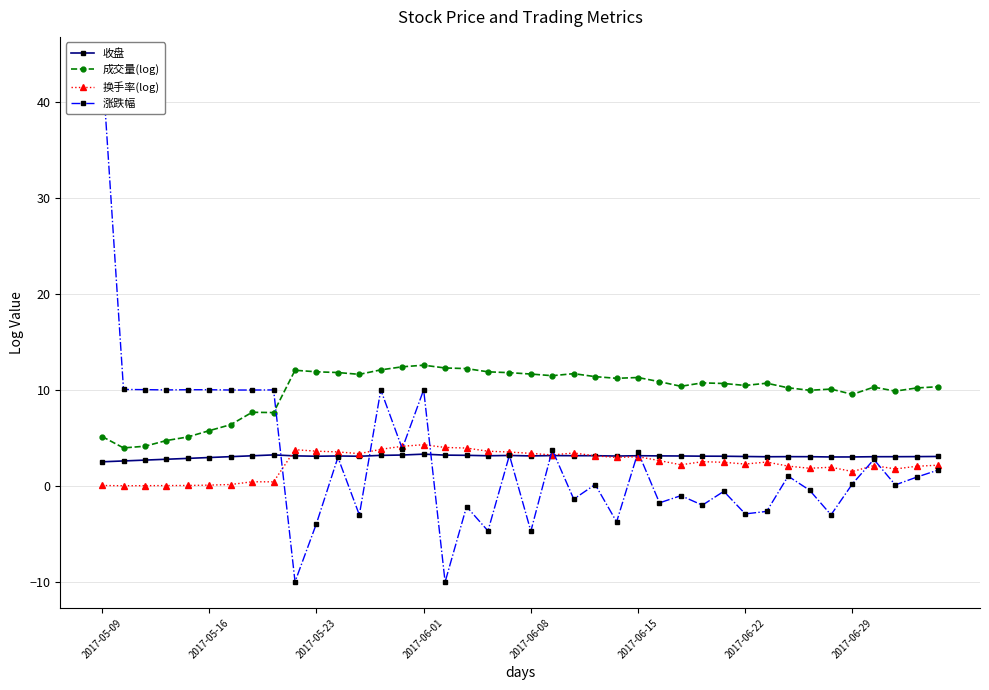

What are all the series names shown in the legend?

收盘, 成交量(log), 换手率(log), 涨跌幅